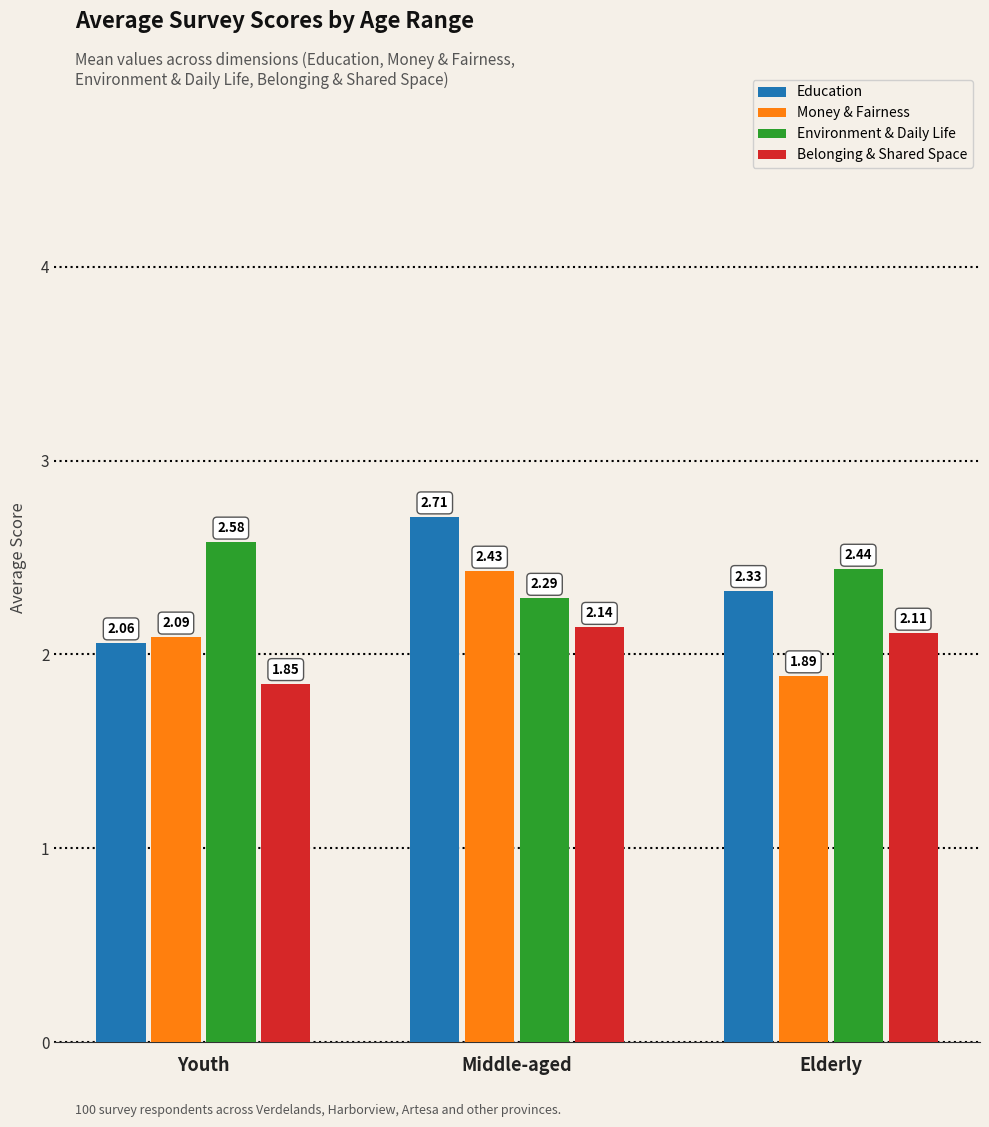

What are all the series names shown in the legend?

Education, Money & Fairness, Environment & Daily Life, Belonging & Shared Space